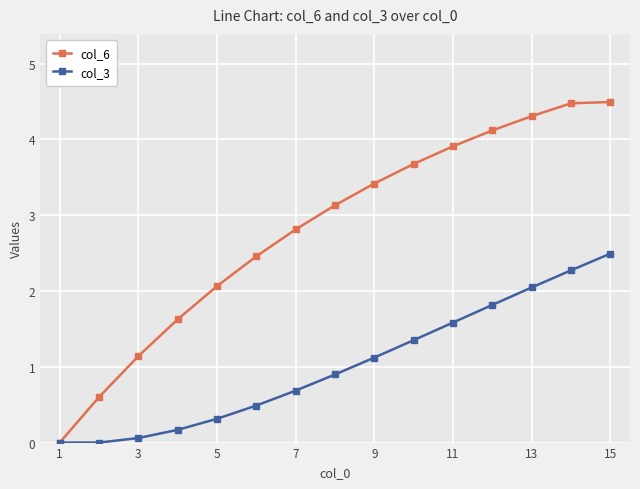

Which series has the widest spread of values?

col_6